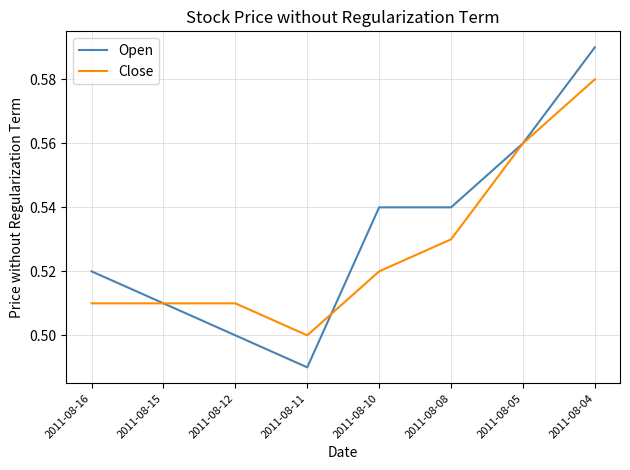

Count the Open values in the range 0 to 1.

8